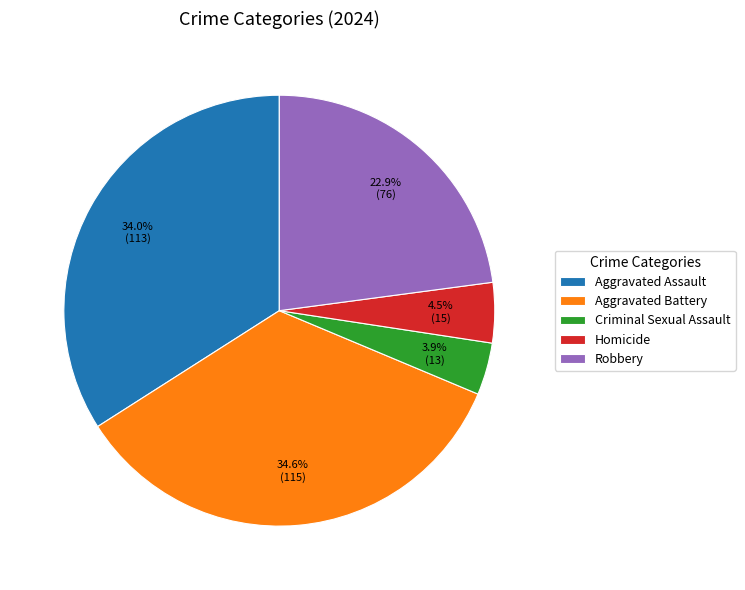

Is there any slice that represents more than half of the pie?

No